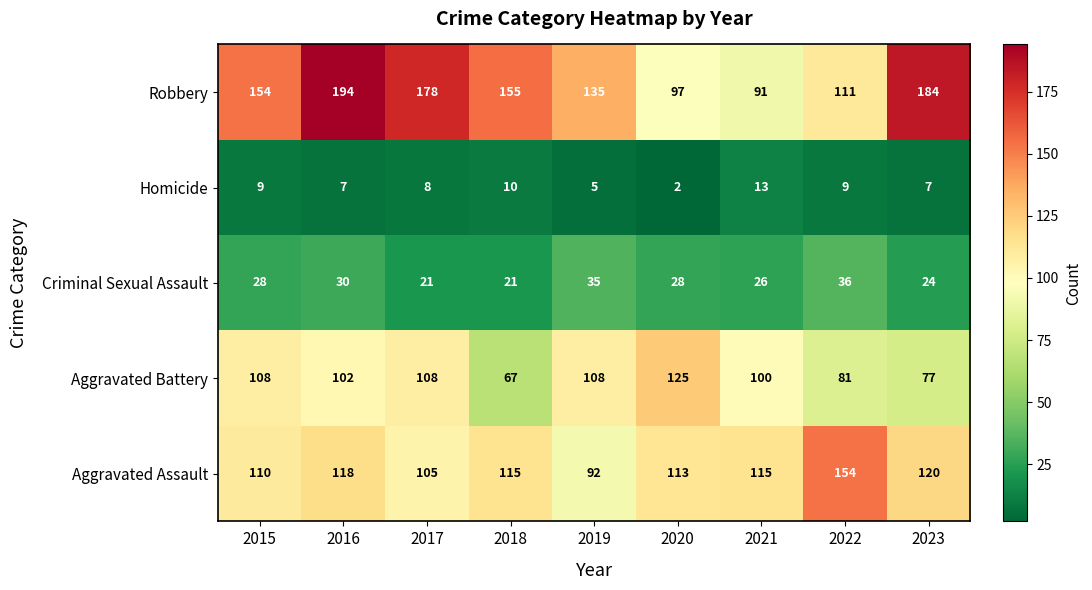

What is the difference between the Robbery values at 2020 and 2015?

57